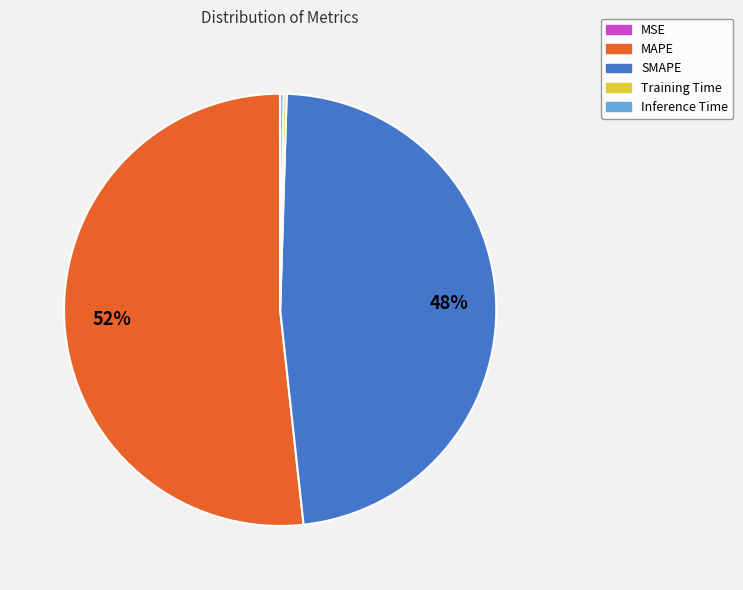

Which category has the biggest portion of the pie?

MAPE